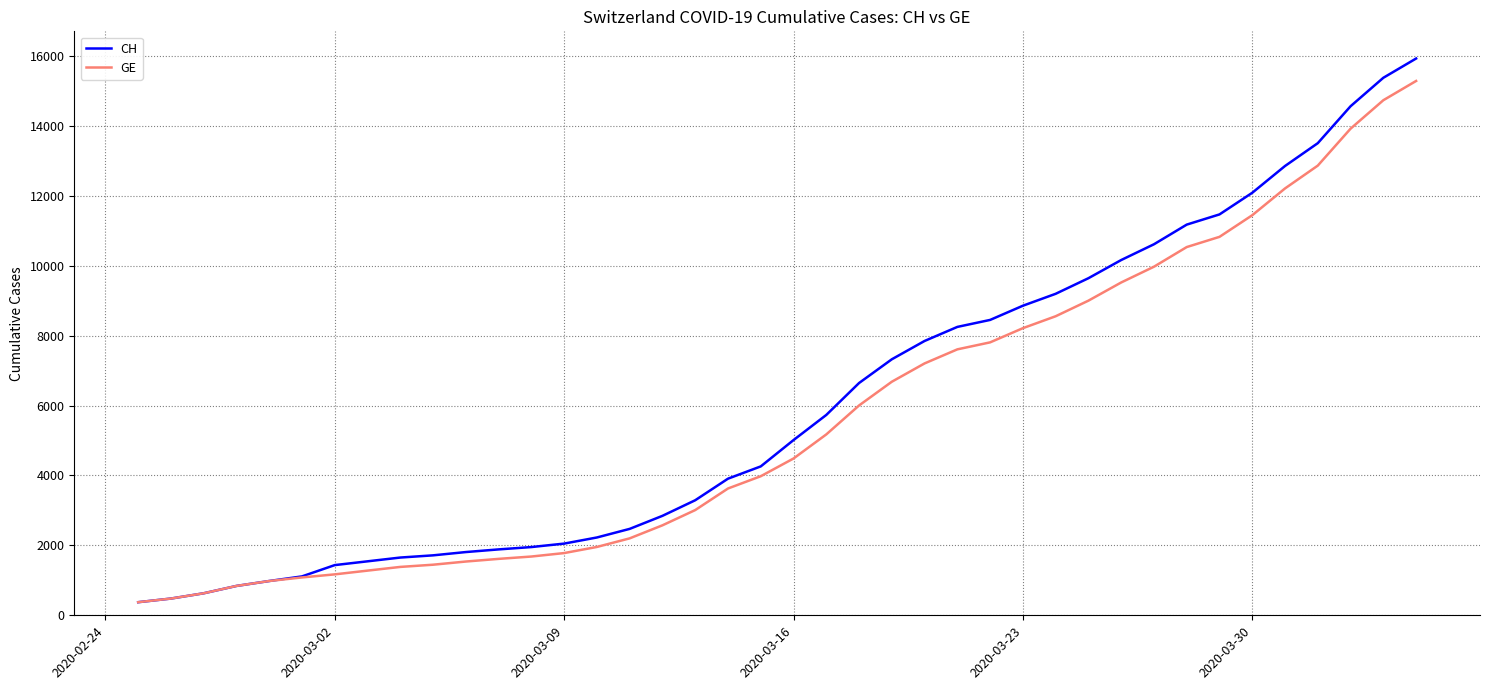

What is the greatest value displayed?

15926